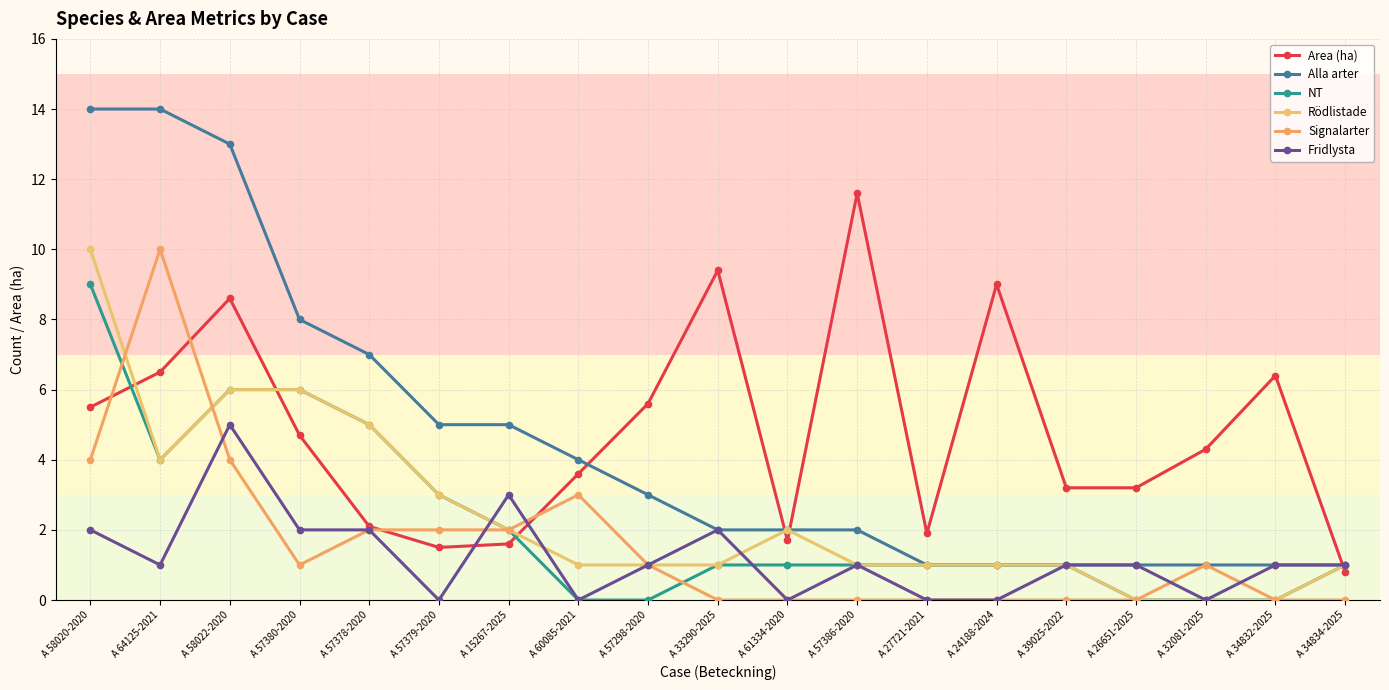

Which series has the largest total across all categories?

Area (ha)